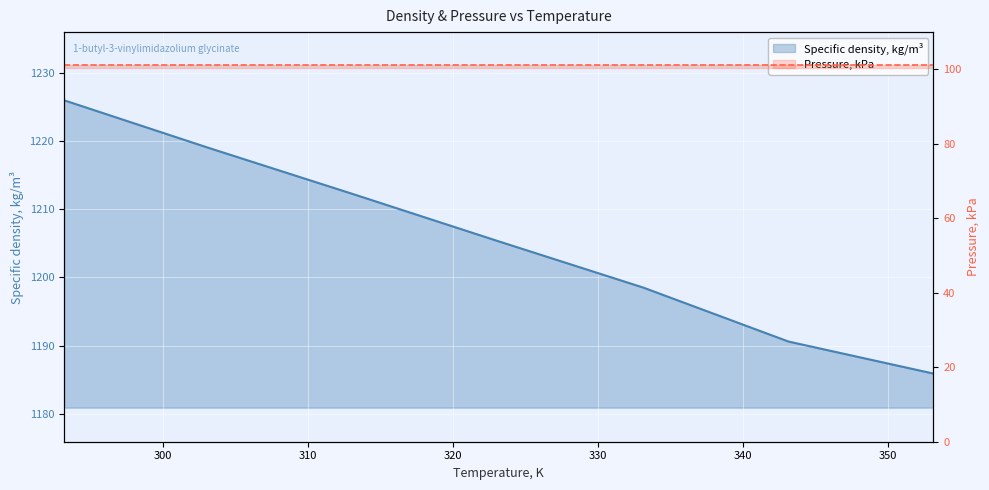

How many data points are less than 1205?

3